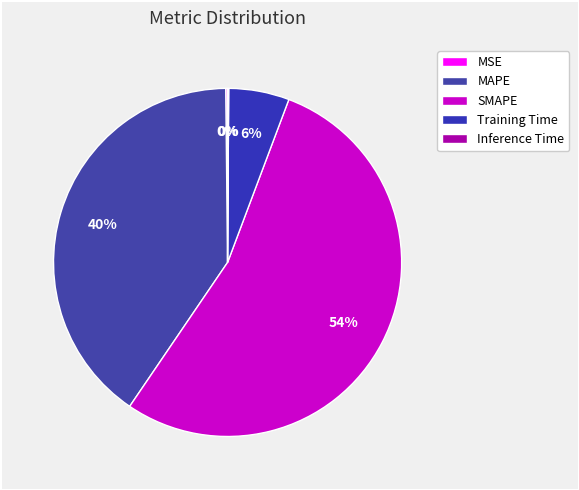

To the nearest percent, what is the difference between the largest and smallest slice percentages?

54%